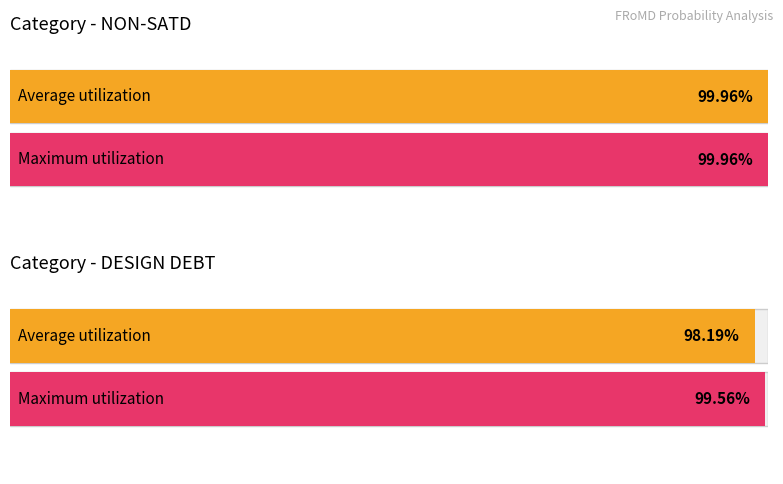

The value of Max Probability at IMPLEMENTATION DEBT is 1.6. True or false?

False